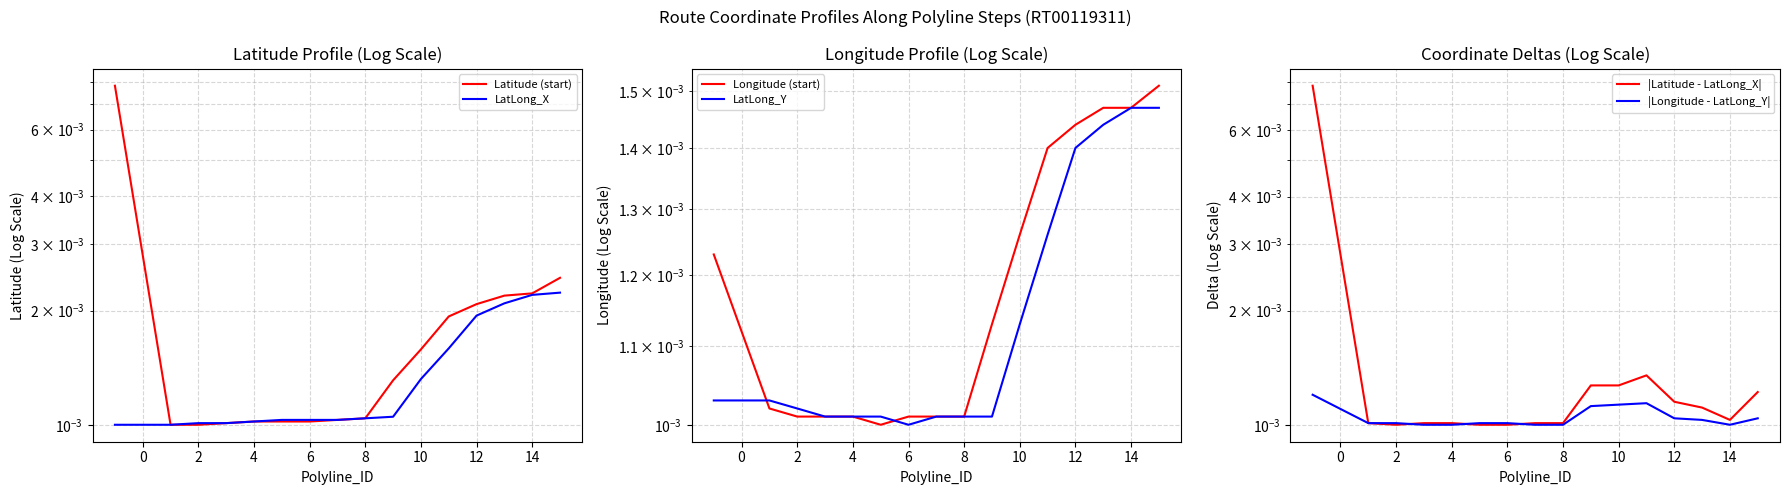

True or false: |Latitude - LatLong_X| and Latitude (start) cross at least once.

False